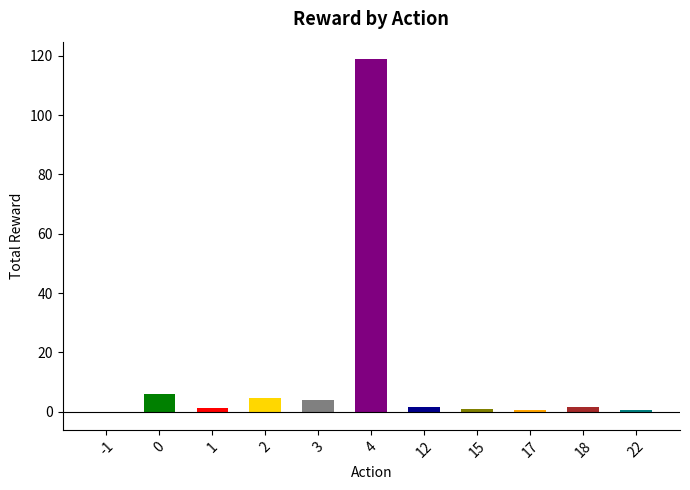

What is the greatest value displayed?

118.8